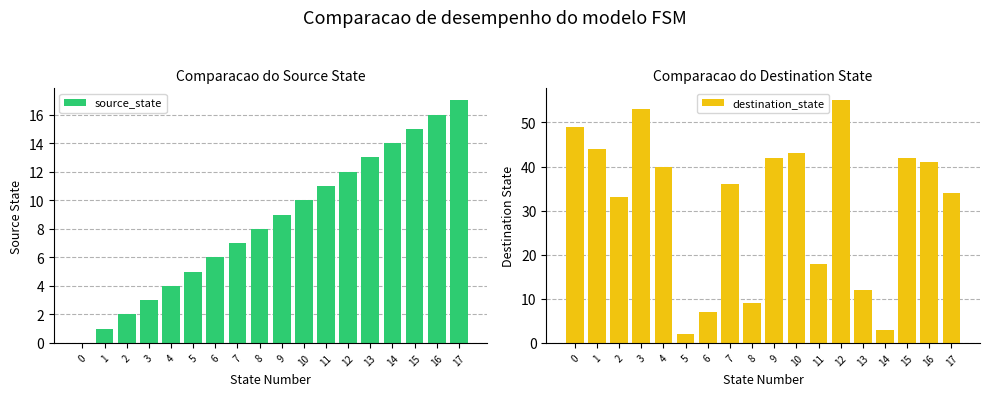

What are all the series names shown in the legend?

source_state, destination_state